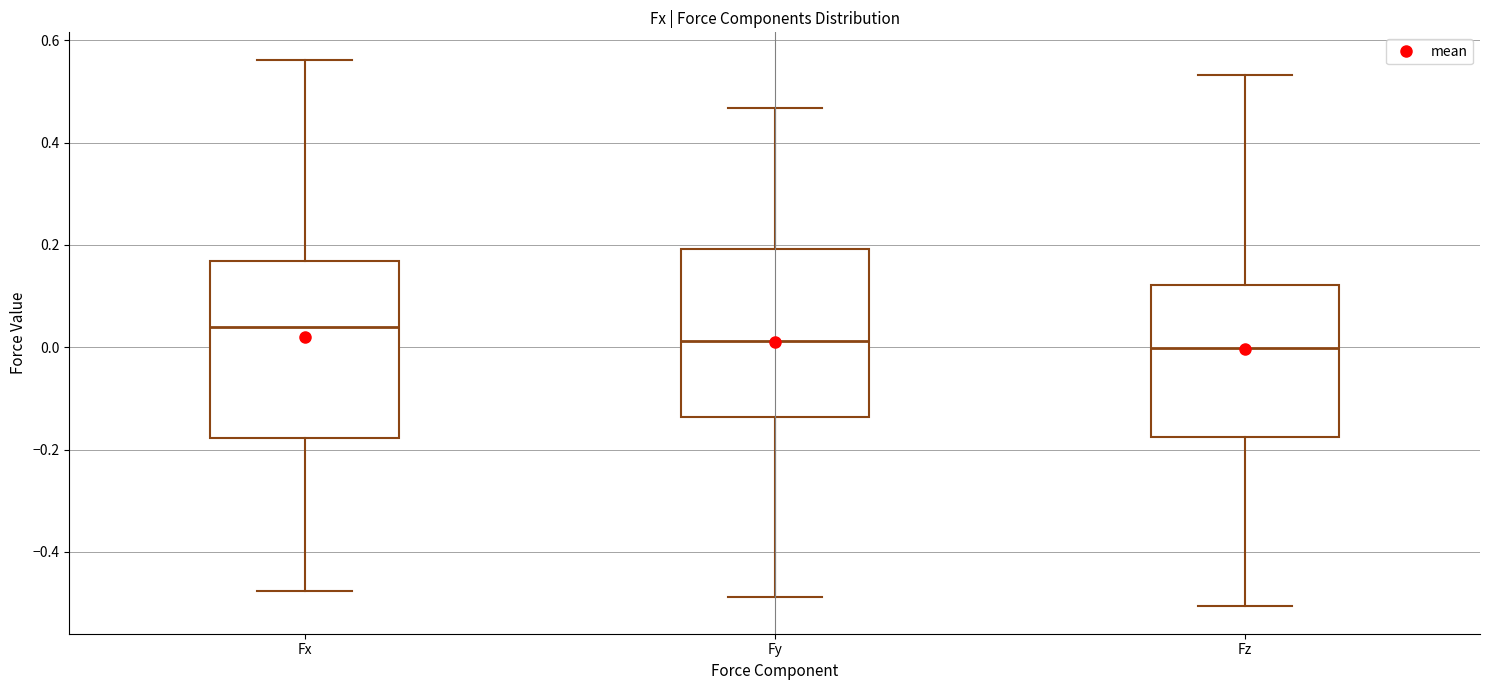

Where does the median line of the box for Fx sit on the y-axis? The values are not printed on the chart, so give them approximately, as read against the axis.

0.04